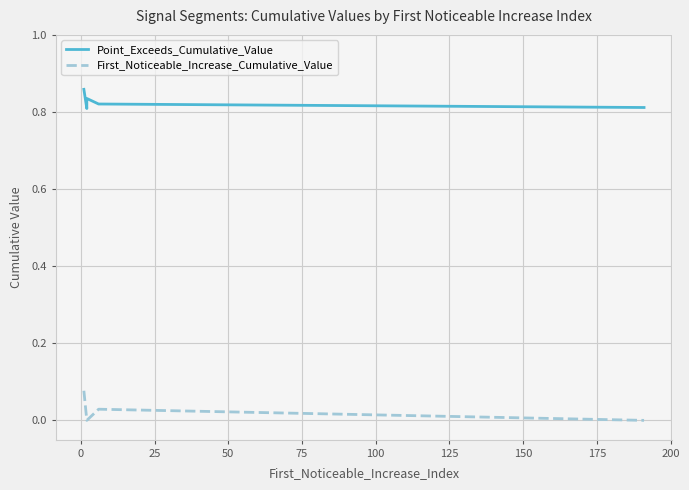

The value of First_Noticeable_Increase_Cumulative_Value at 75 is 0.0. True or false?

True